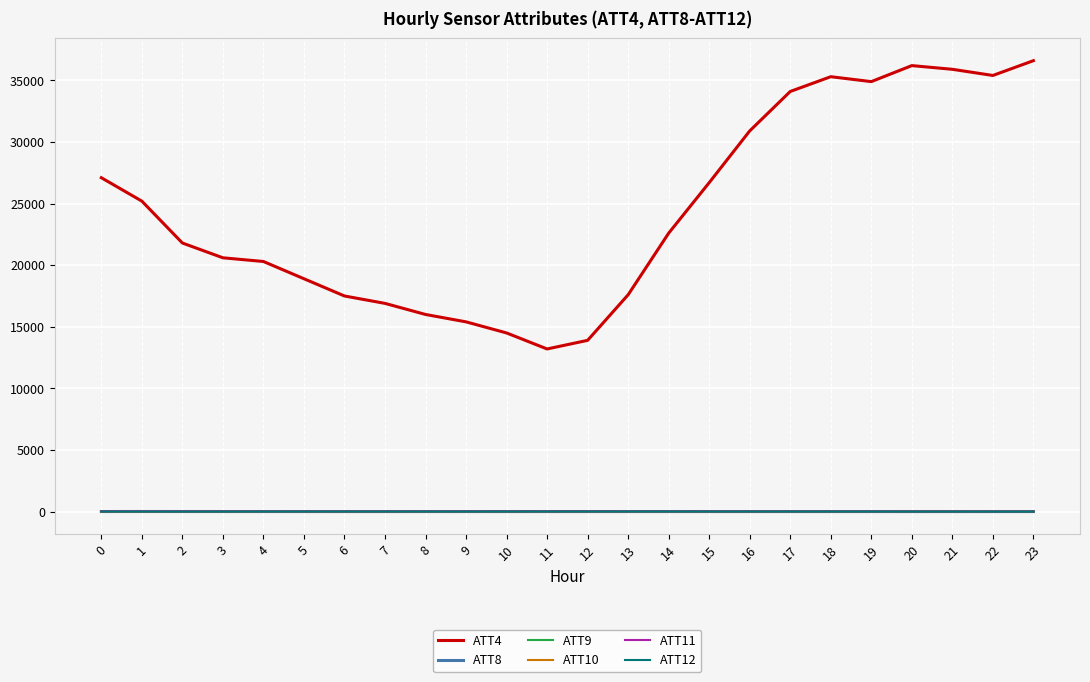

Which series has the widest spread of values?

ATT4